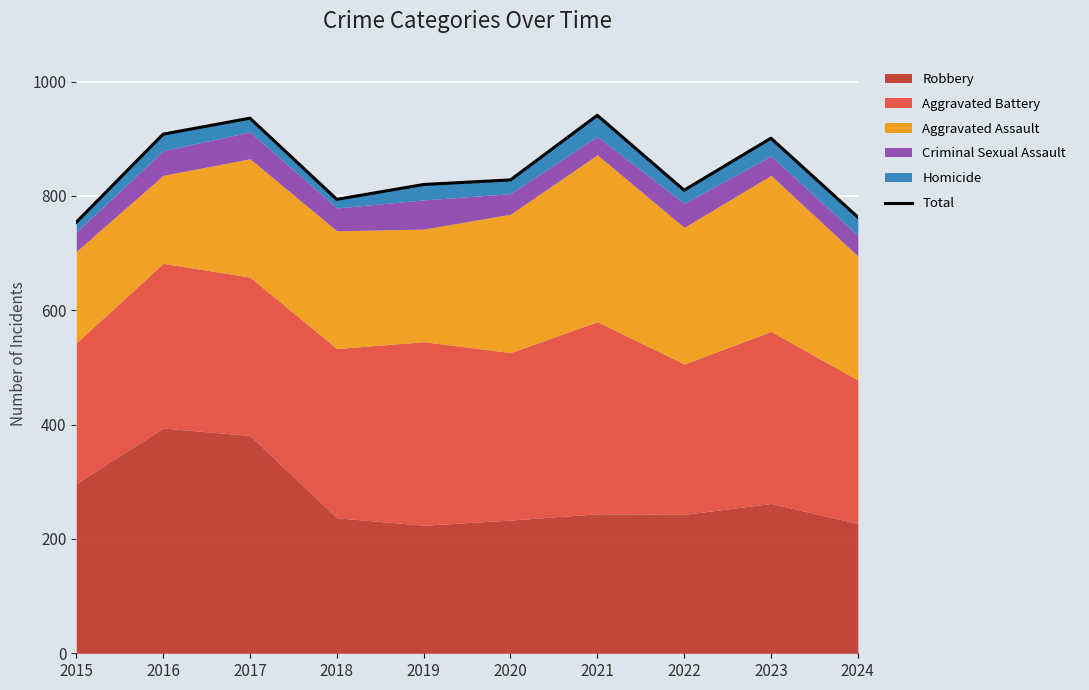

Where is the first local maximum?

2017